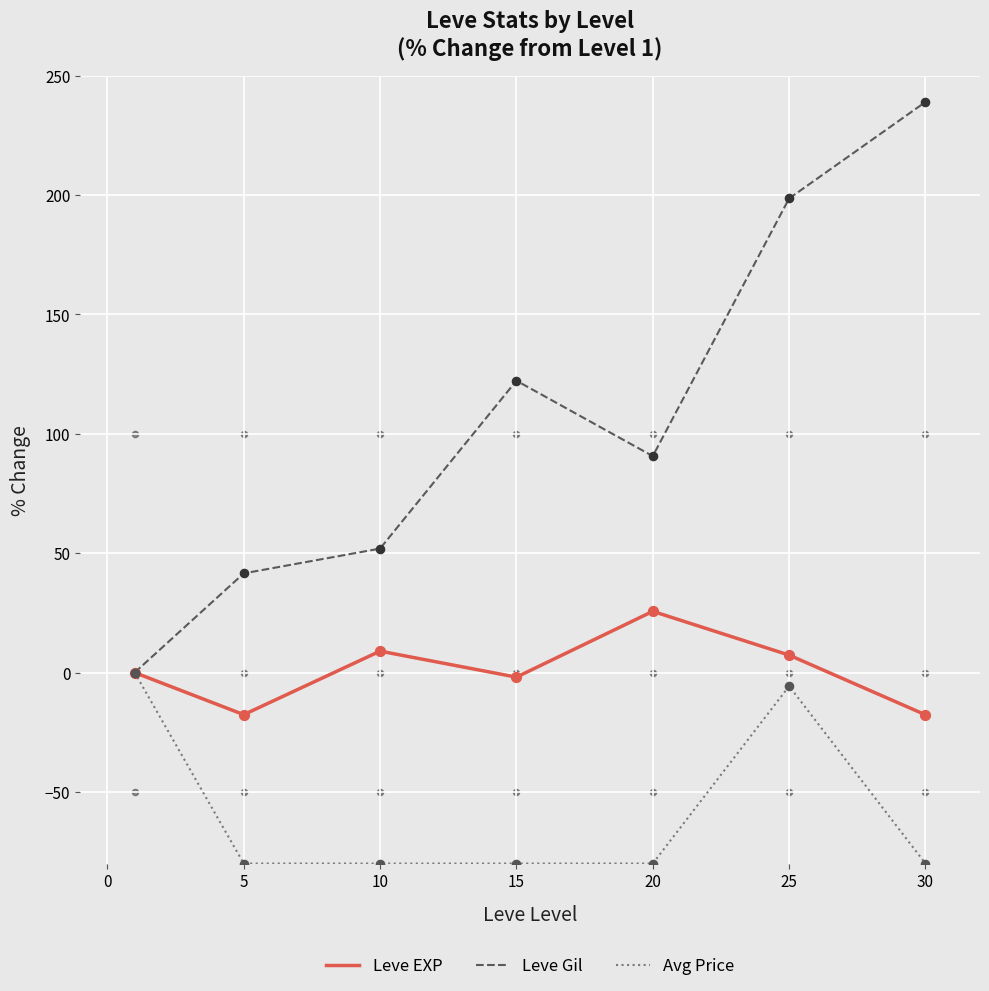

Is the value of Leve Gil at 15 greater than the value of Leve EXP at 15?

Yes